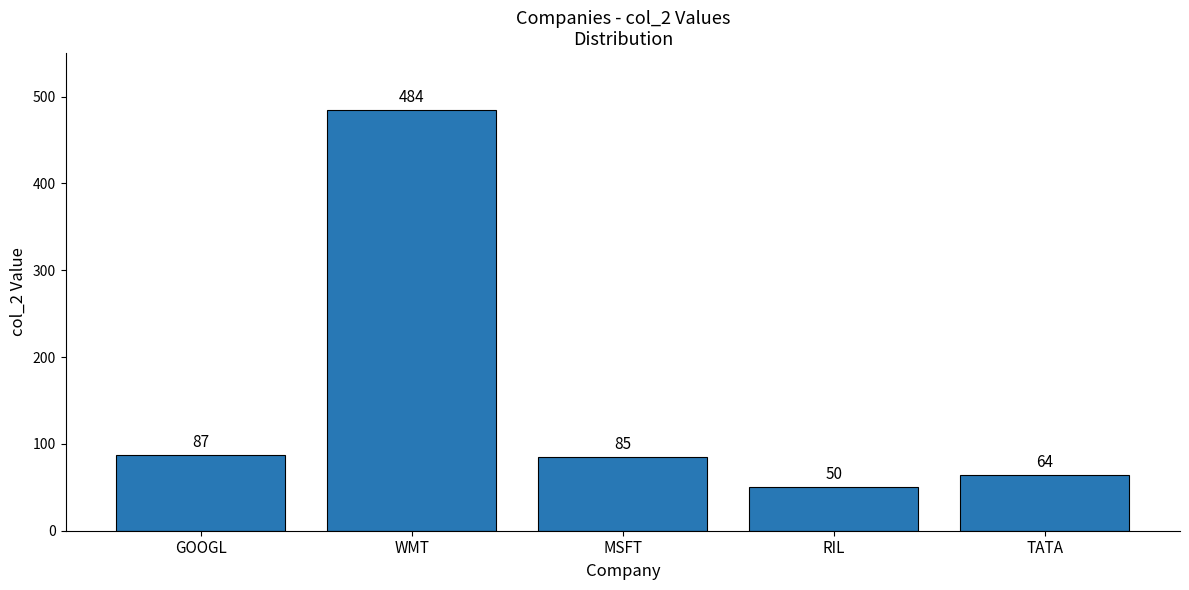

Does the chart contain stacked bars?

No